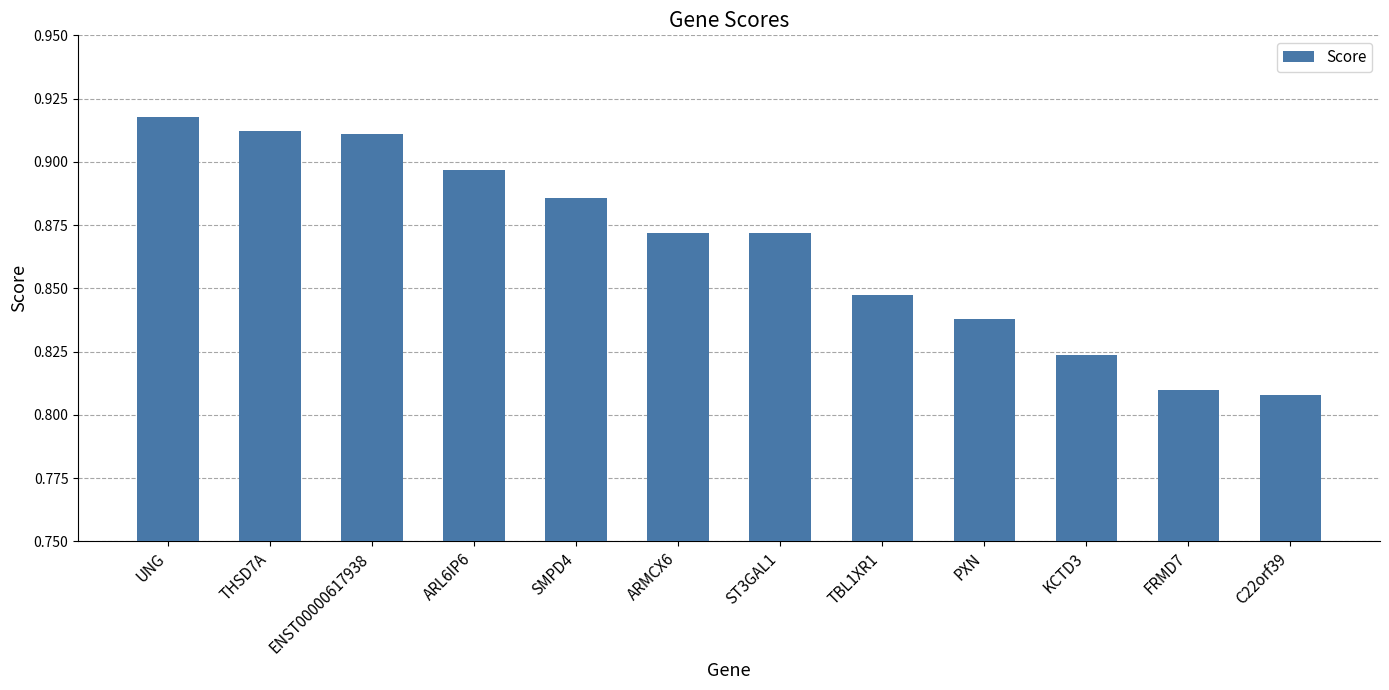

Which label corresponds to the largest value in the chart?

UNG